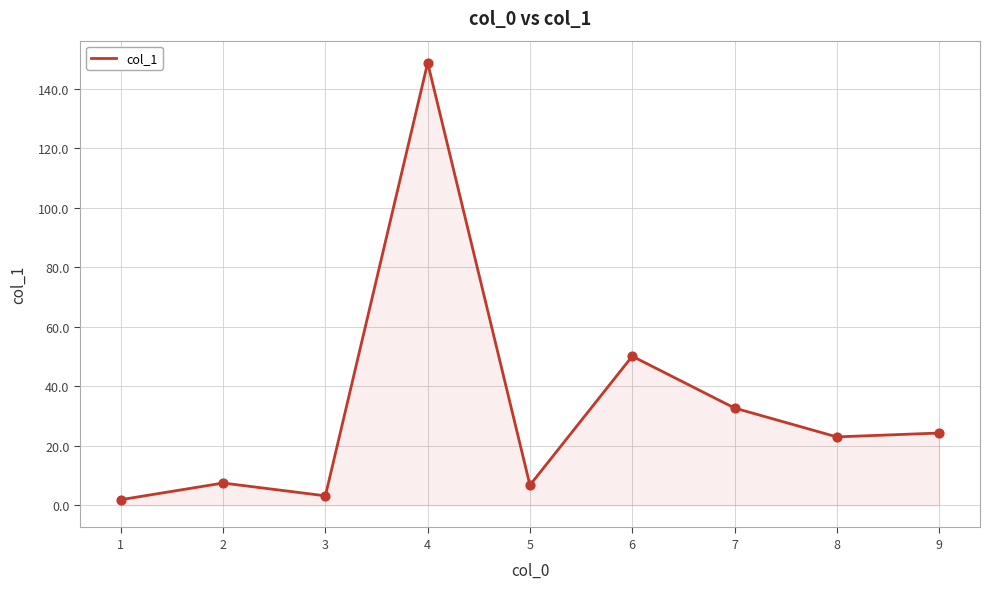

What is the change in value from 4 to 7?

-116.0